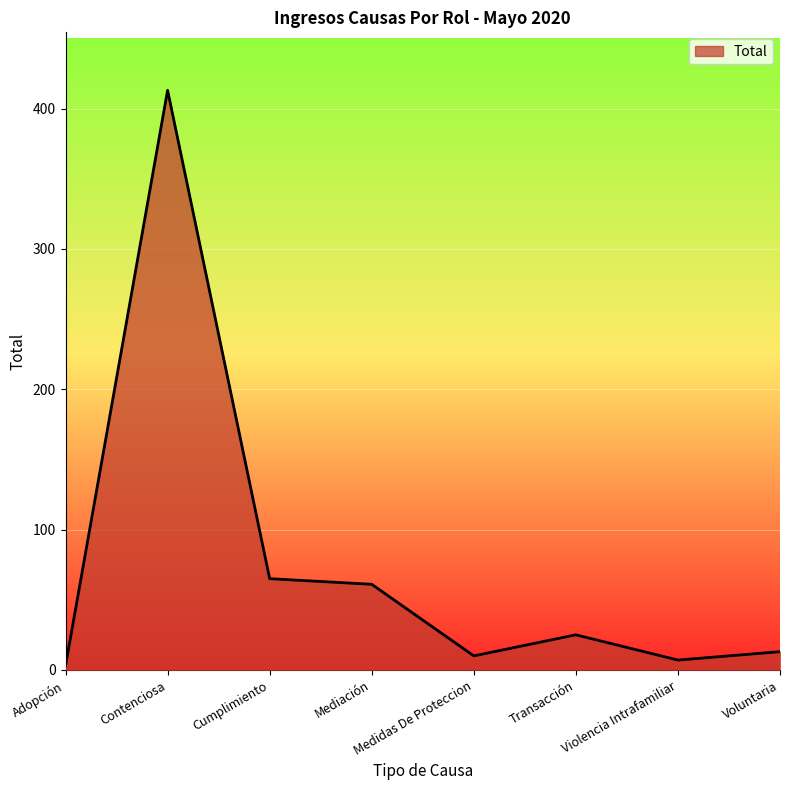

The chart shows a value of 413 at Contenciosa. True or false?

True